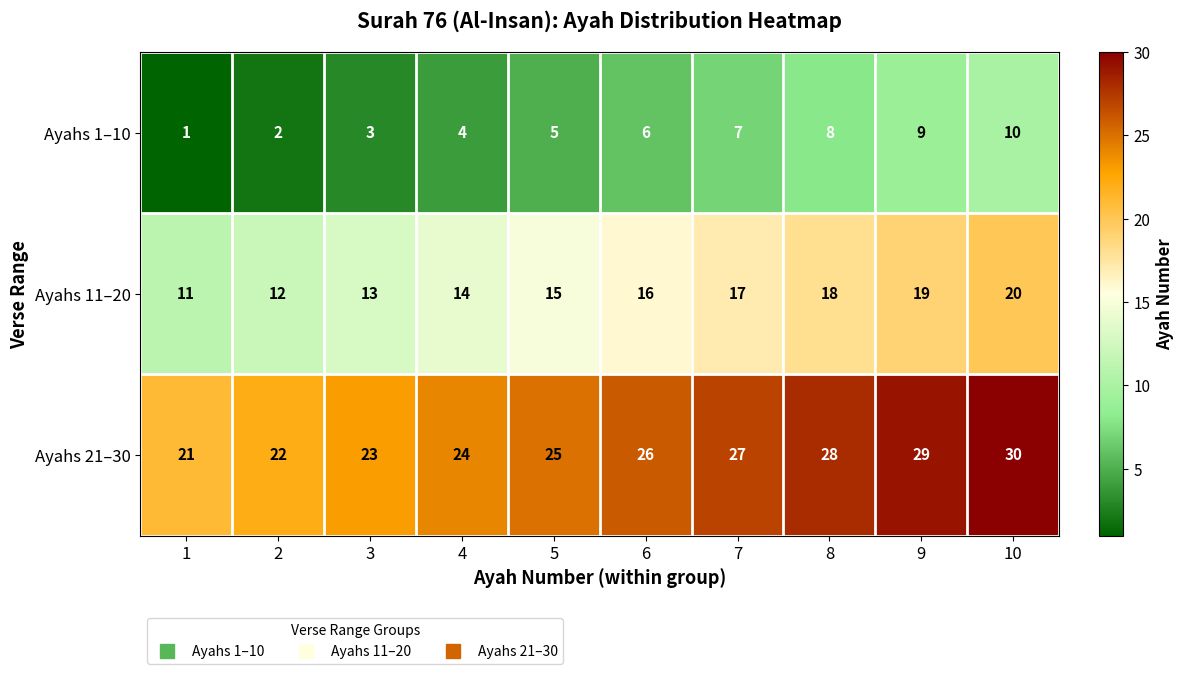

What is the sum of the Ayahs 21–30 values at 9 and 10?

59